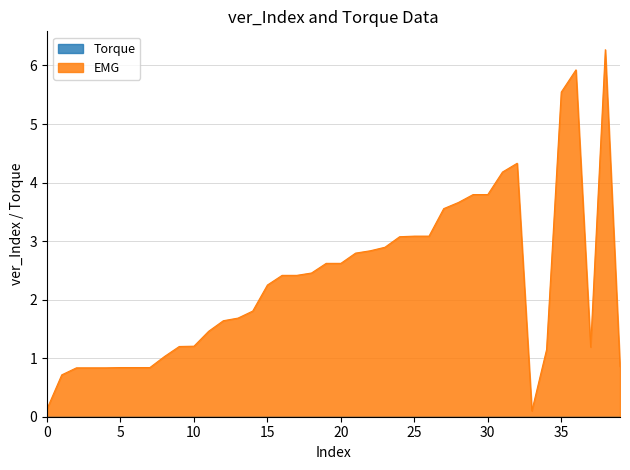

What is the value of the 20th point from the left?

2.6